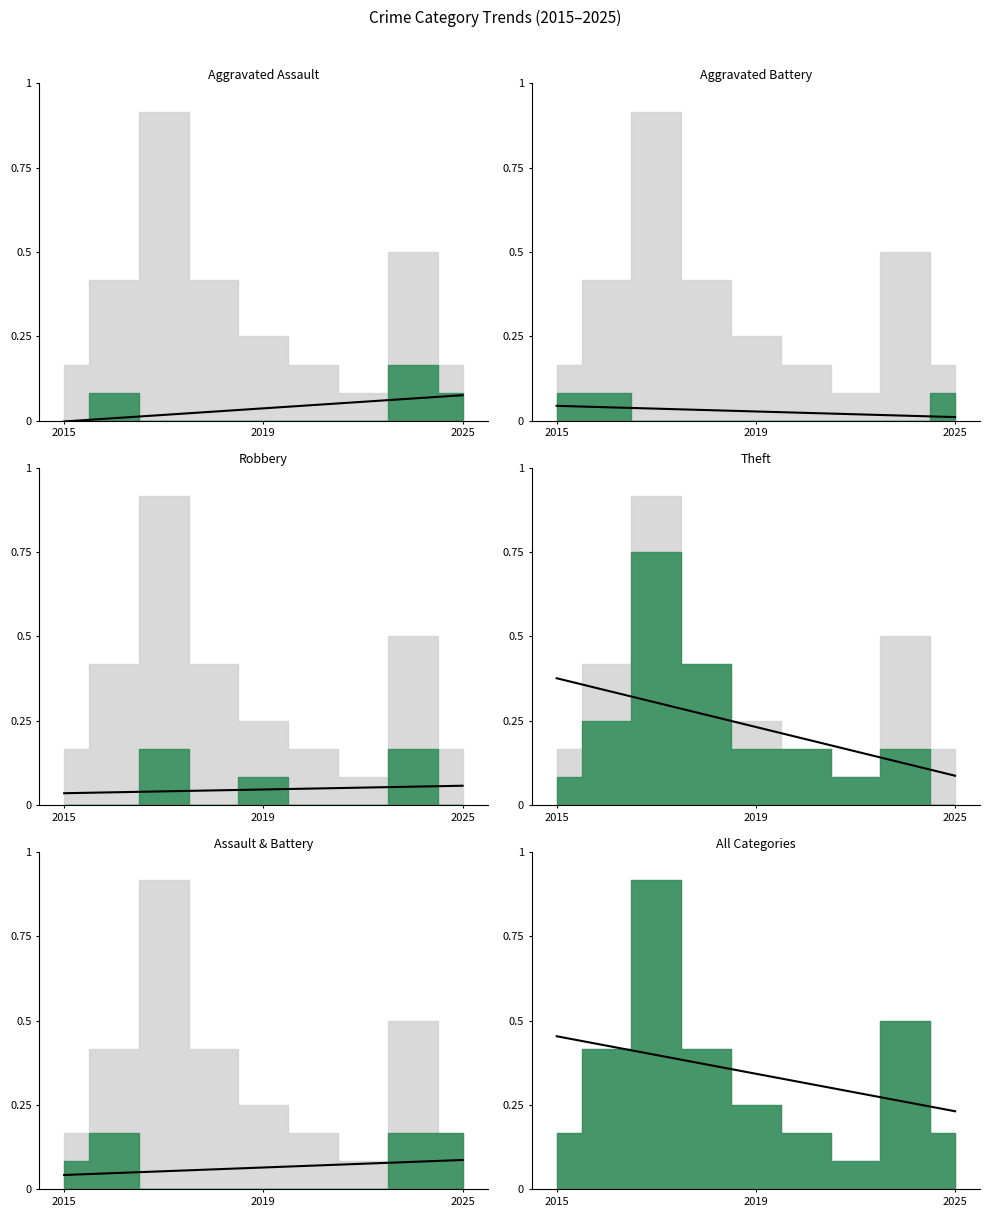

True or false: the data shows 0.4 at 3.

True